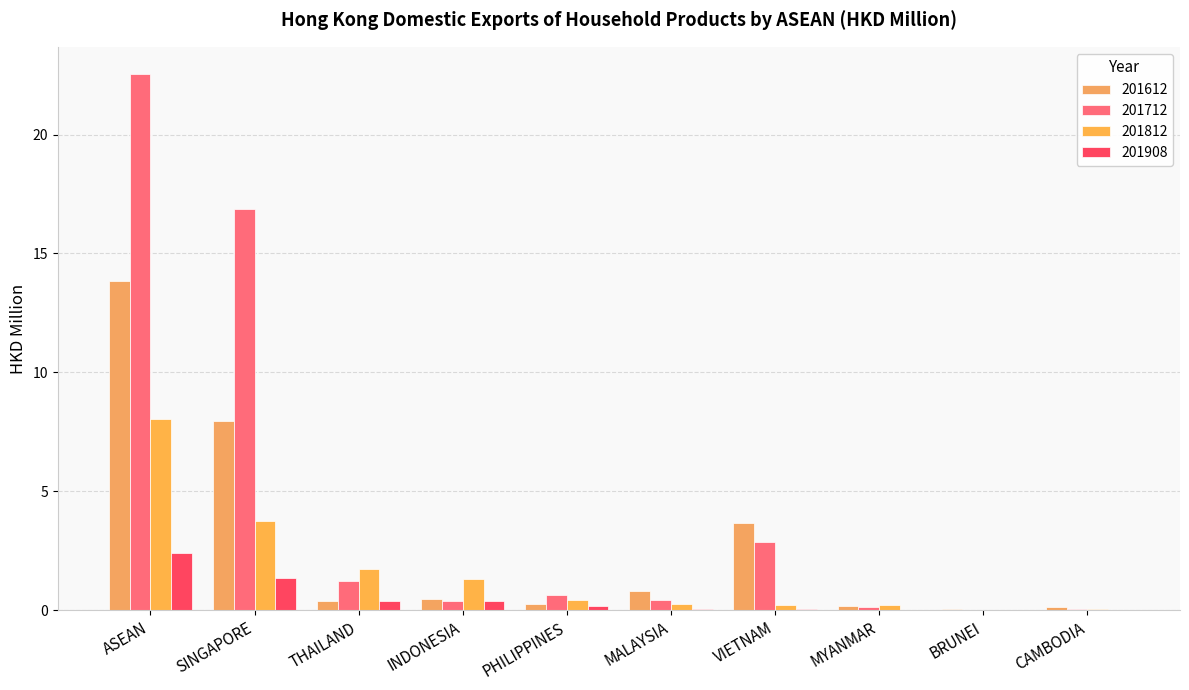

What is the average value of the 201908 series?

0.5